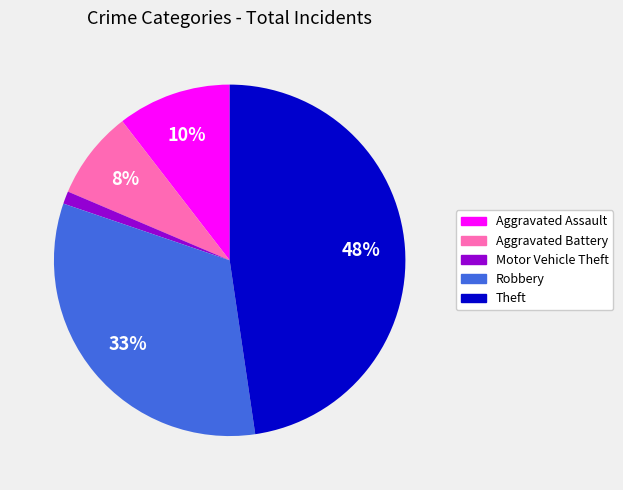

How many slices are in this pie chart?

5